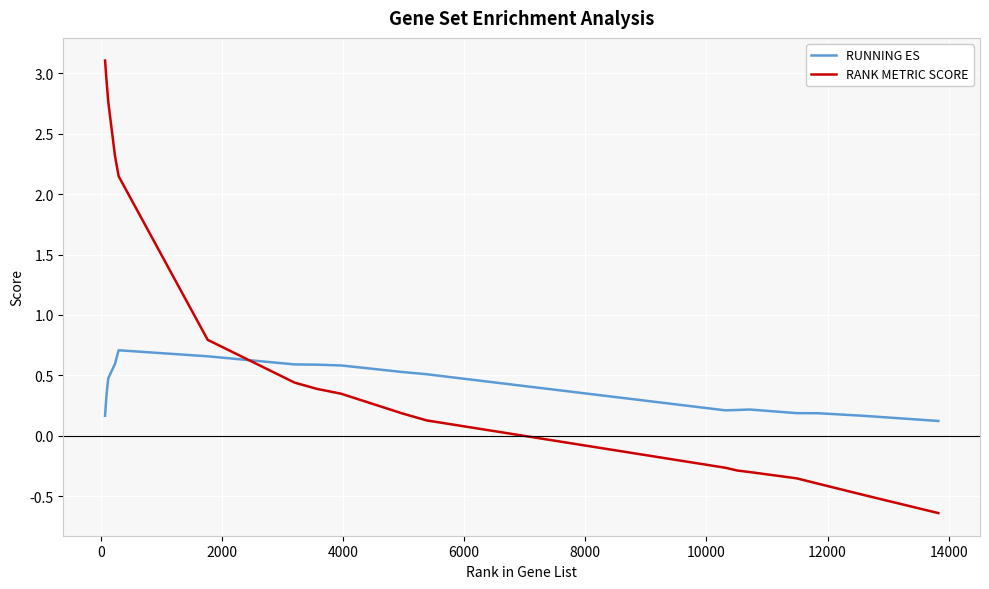

List the series in order of their peak value, highest first.

RANK METRIC SCORE, RUNNING ES